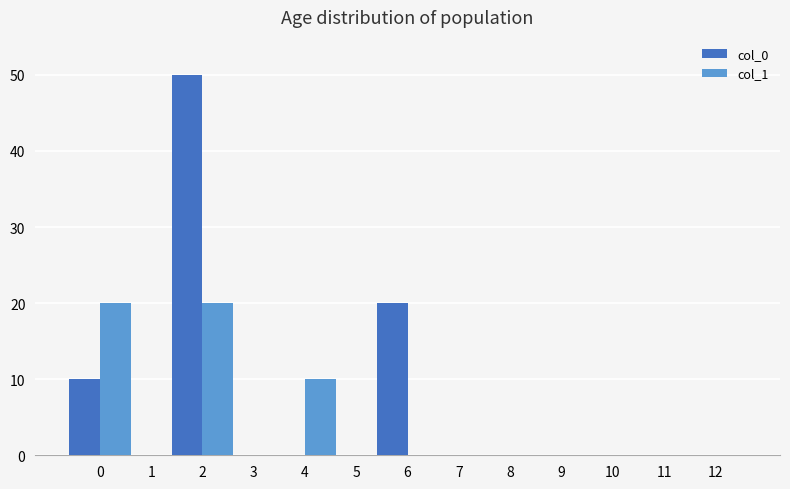

How many categories are shown in the chart?

13